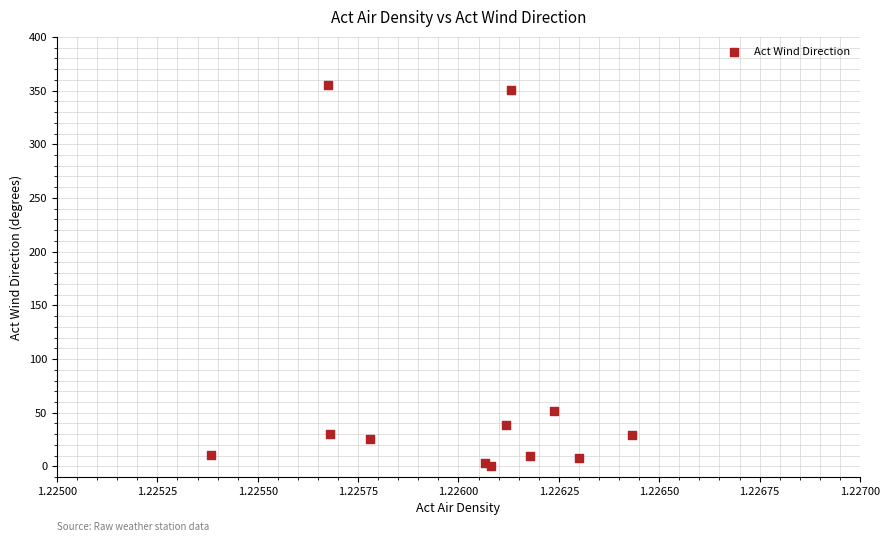

What Y value in the scatter plot is closest to 177?

51.8